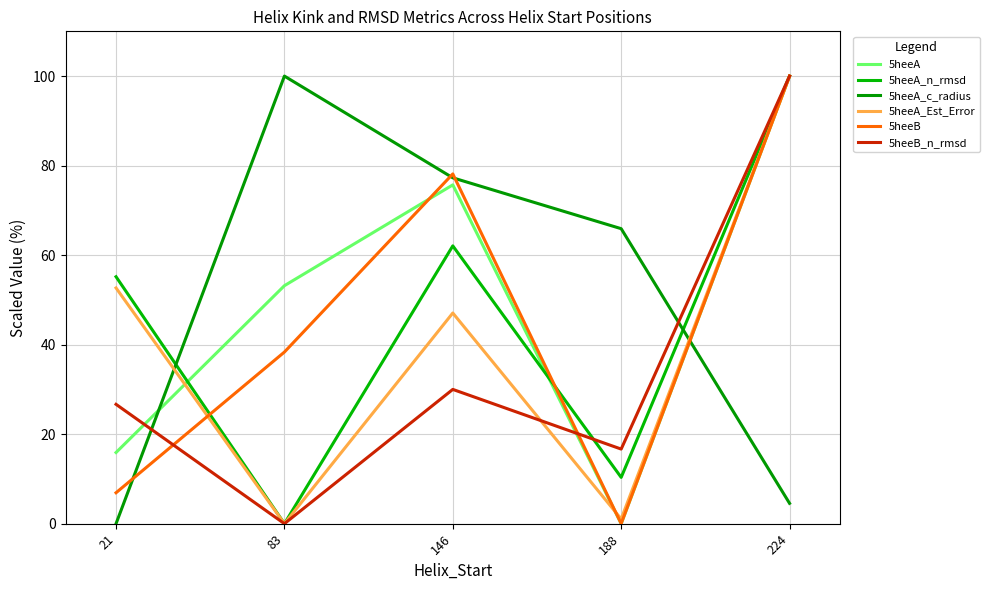

How many lines are shown in the chart?

6